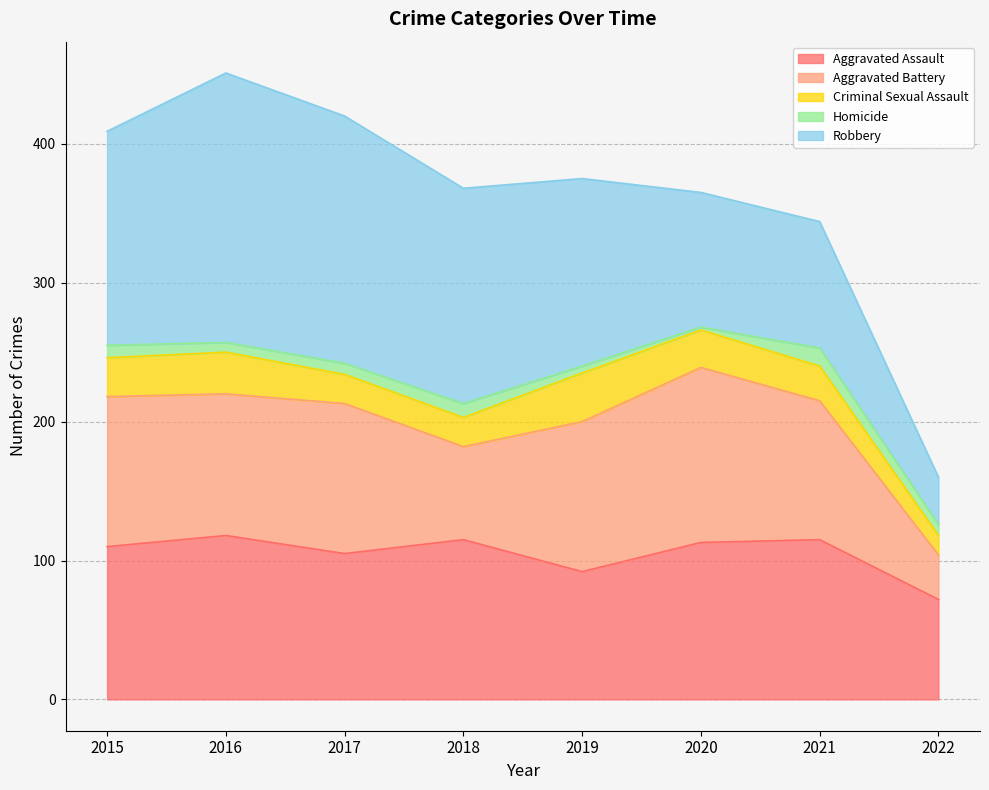

Which series changed the most between 2019 and 2022?

Robbery